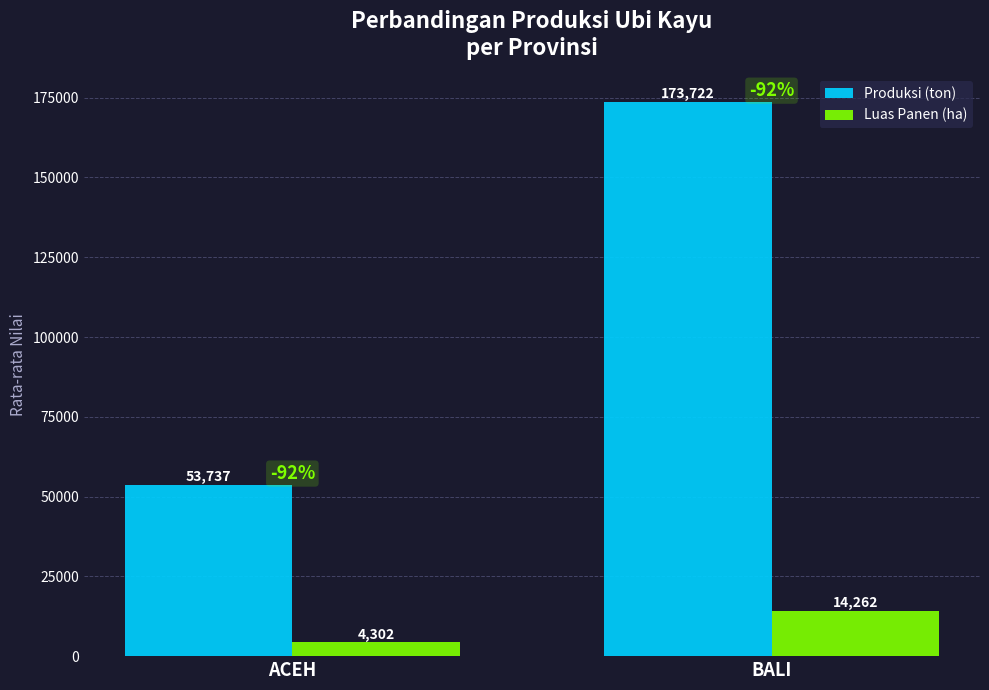

Is the value of Produksi (ton) at BALI greater than the value of Luas Panen (ha) at BALI?

Yes